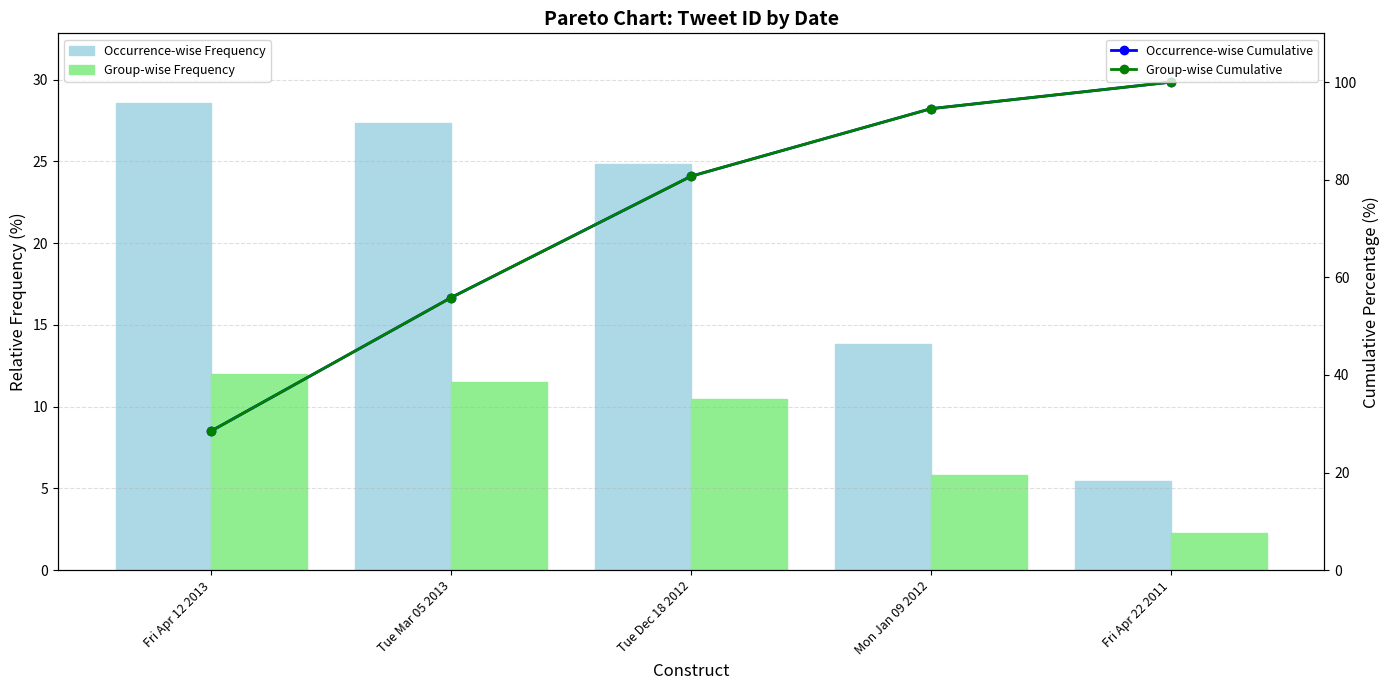

What is the label of the 5th bar from the right?

Fri Apr 12 2013